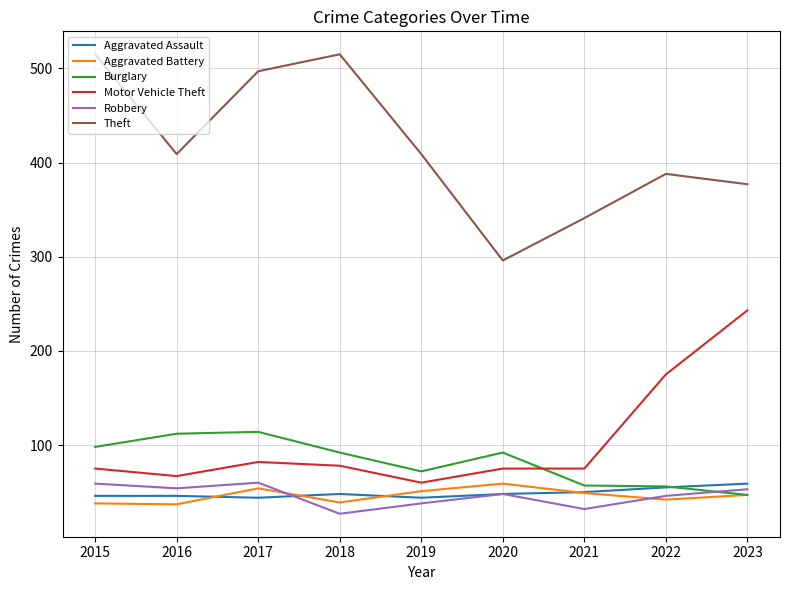

Is the value of Motor Vehicle Theft at 2022 greater than the value of Aggravated Battery at 2022?

Yes